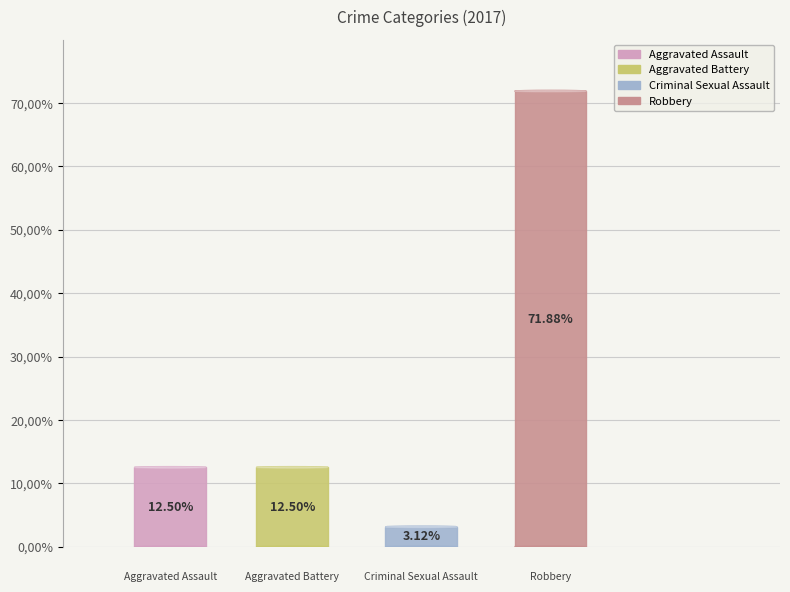

What is the ratio of the value at Aggravated Assault to the value at Criminal Sexual Assault?

4.0